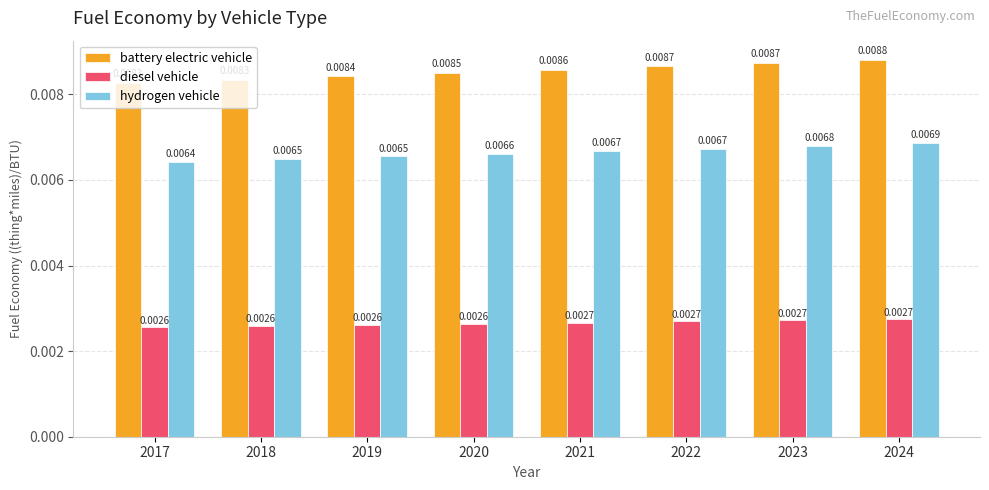

How many data points does each series have?

8